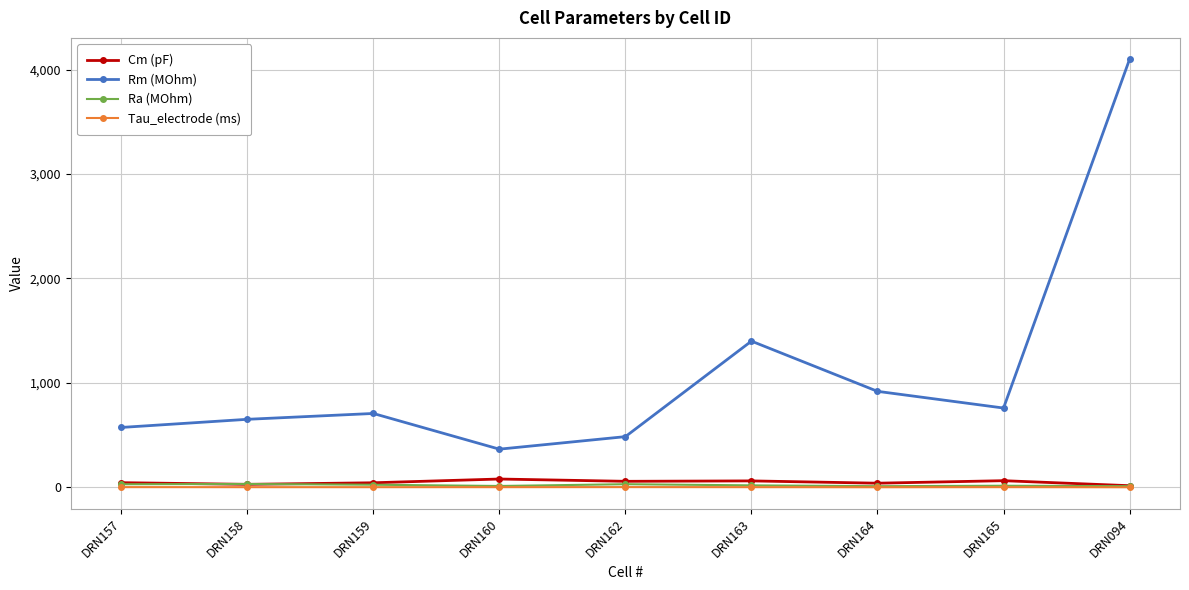

True or false: Ra (MOhm) and Rm (MOhm) cross at least once.

False